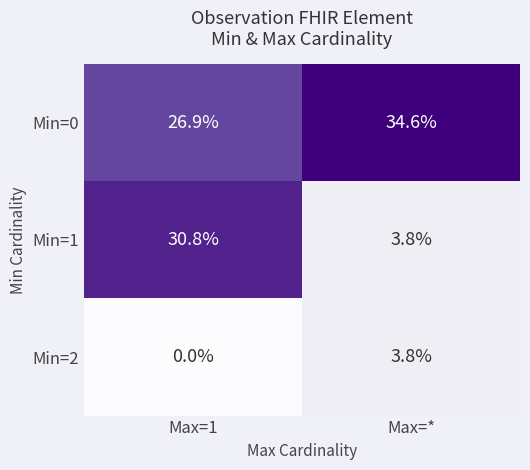

True or false: Min=1 has a value of 30.8 at Max=1.

True